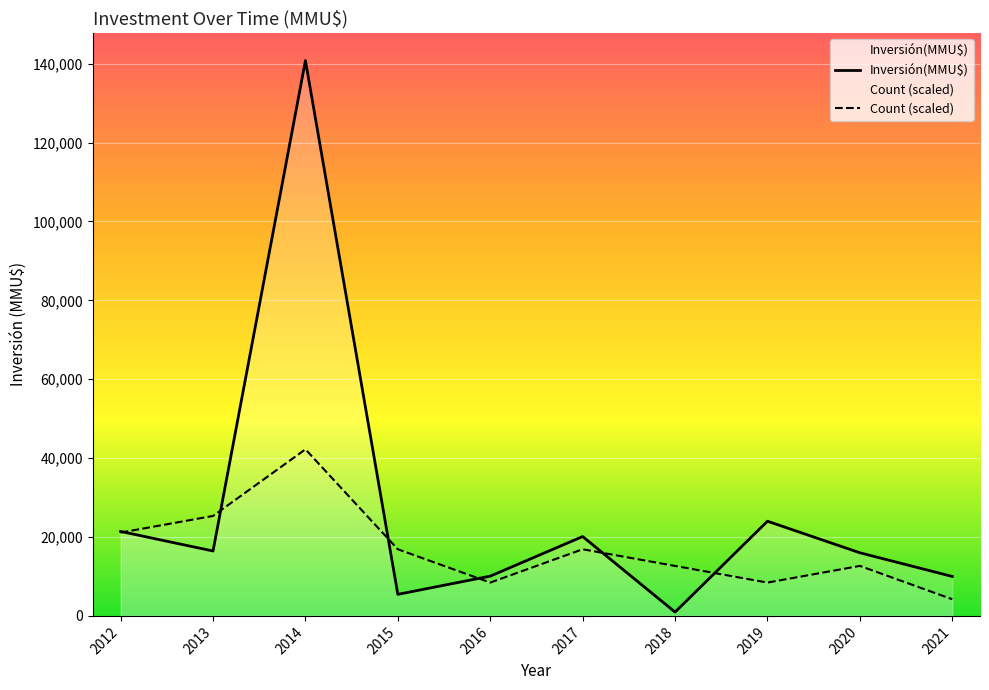

Read the Count (scaled) value at 2016.

8445.6